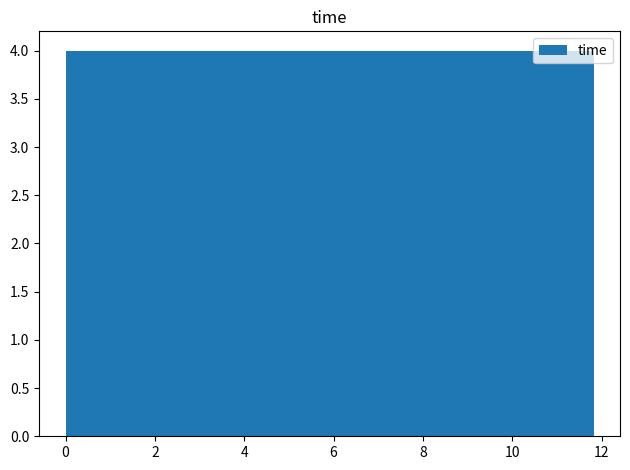

Reading left to right, list every bar in this chart as the range it spans on the x-axis followed by its height. Neither the bar edges nor the heights are printed on the chart, so give them approximately, as read against the axes.

0.0 to 1.2: 4
1.2 to 2.4: 4
2.4 to 3.6: 4
3.6 to 4.8: 4
4.8 to 6.0: 4
6.0 to 7.0: 4
7.0 to 8.2: 4
8.2 to 9.4: 4
9.4 to 10.6: 4
10.6 to 11.8: 4